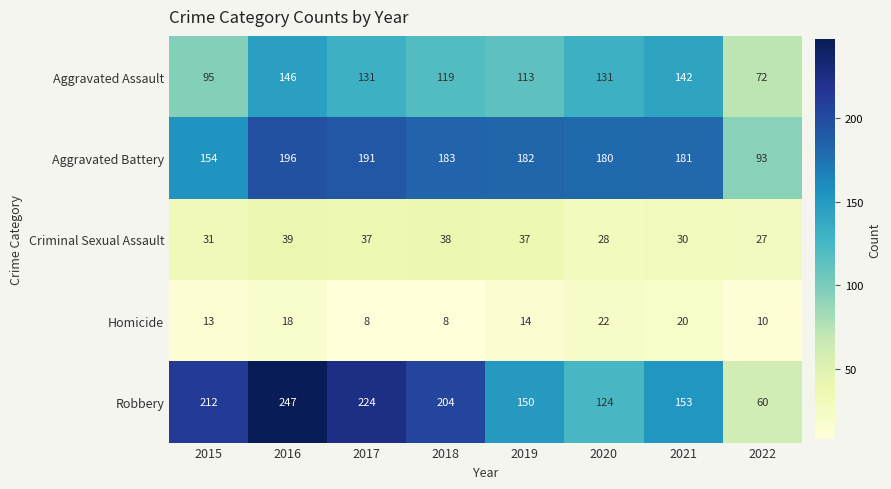

What is the average value of the Aggravated Assault series?

119